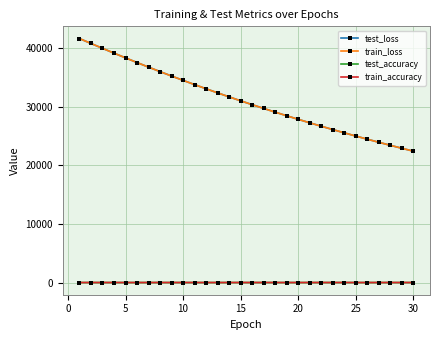

What is the value of the train_loss point at the 9th from the left?

35262.7